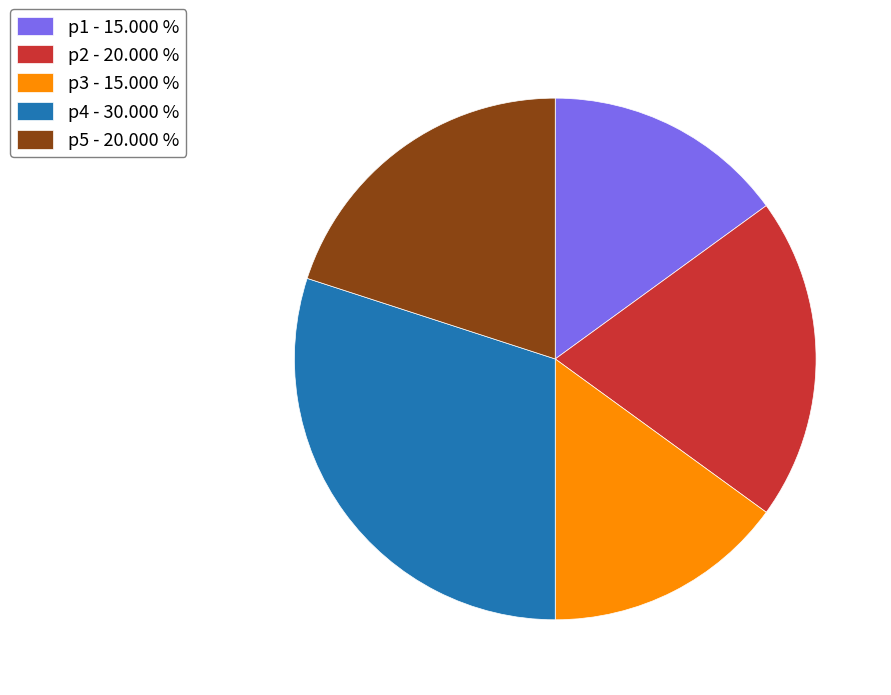

What is the ratio of the value at p3 to the value at p4?

0.5